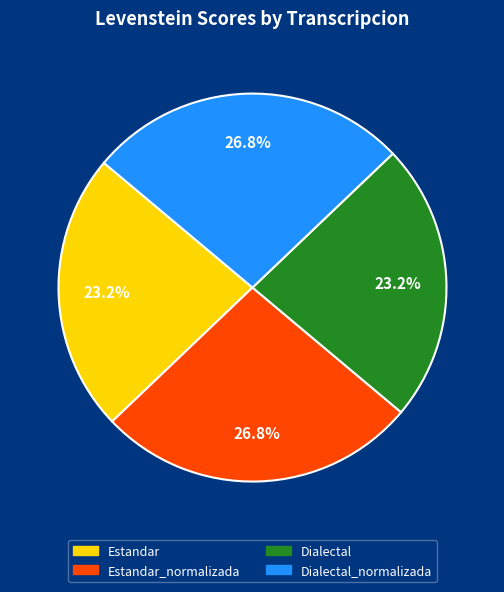

What percentage do Estandar and Dialectal_normalizada together represent?

50.0%